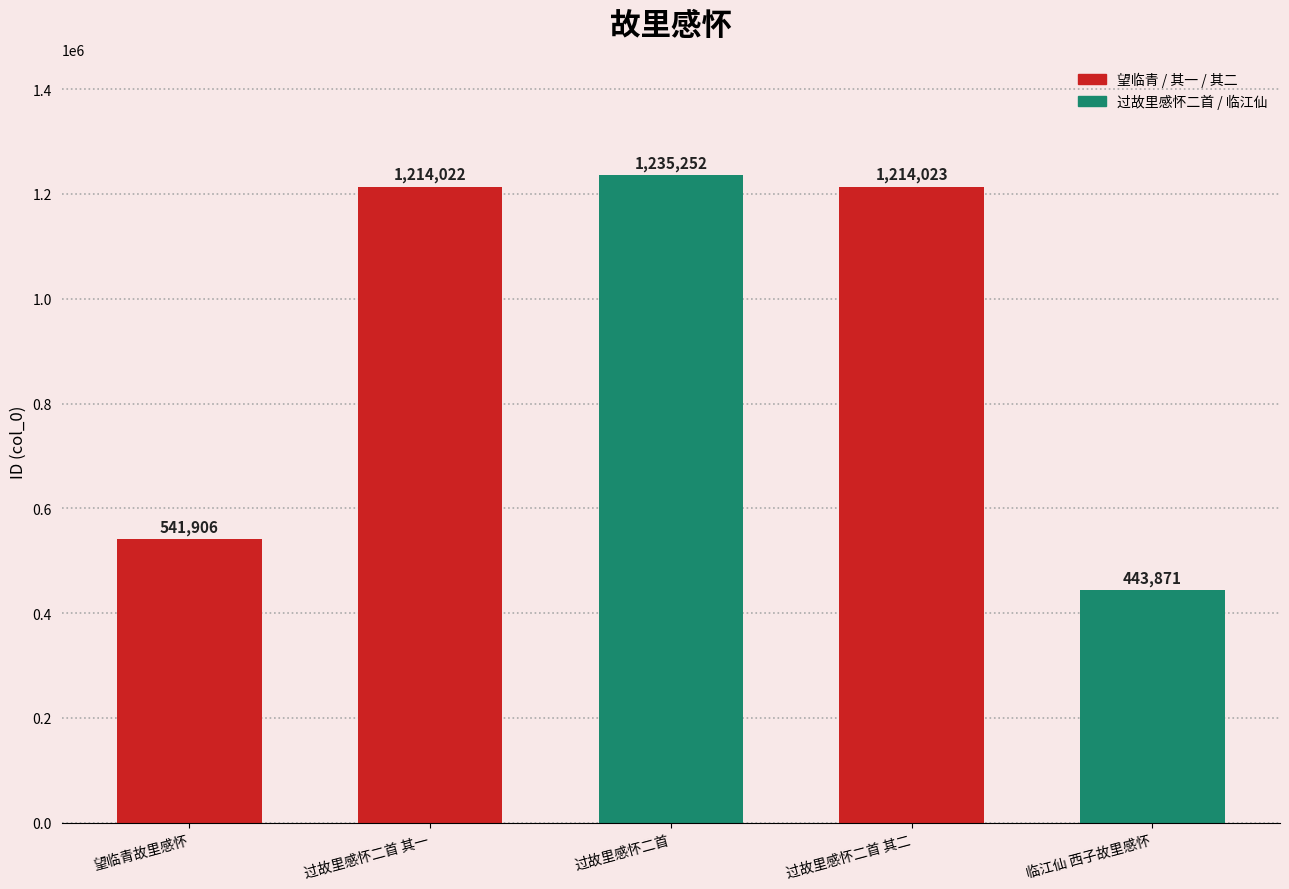

Rank the categories by value from highest to lowest.

过故里感怀二首, 过故里感怀二首 其二, 过故里感怀二首 其一, 望临青故里感怀, 临江仙 西子故里感怀